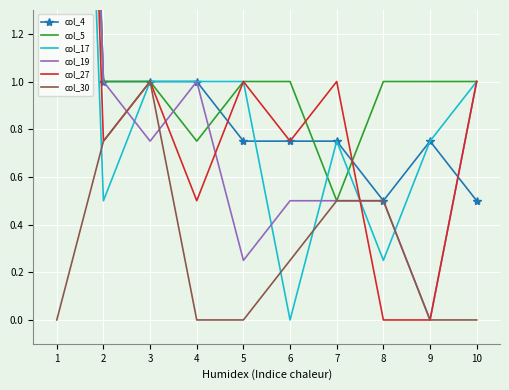

True or false: col_27 and col_5 cross at least once.

True